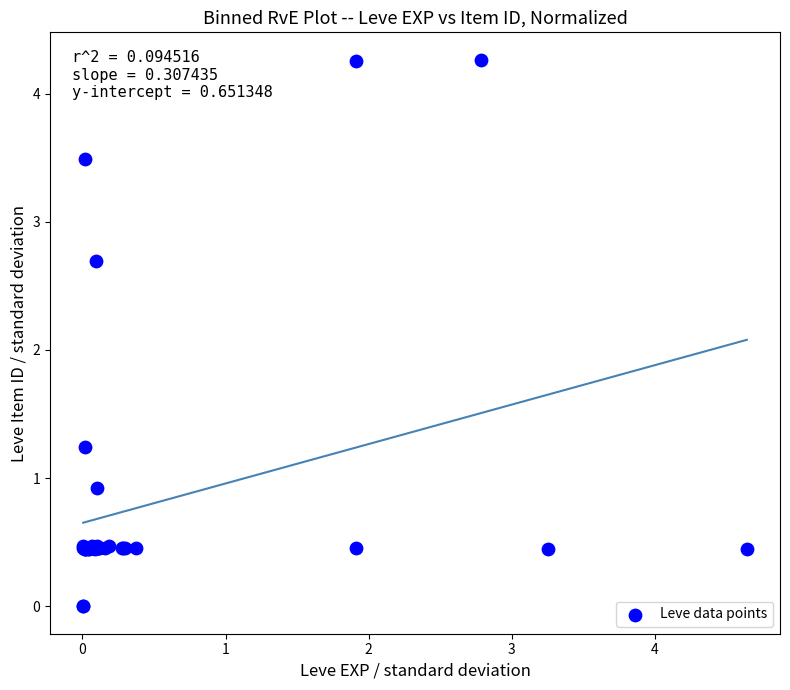

What Y value in the scatter plot is closest to 2?

2.7